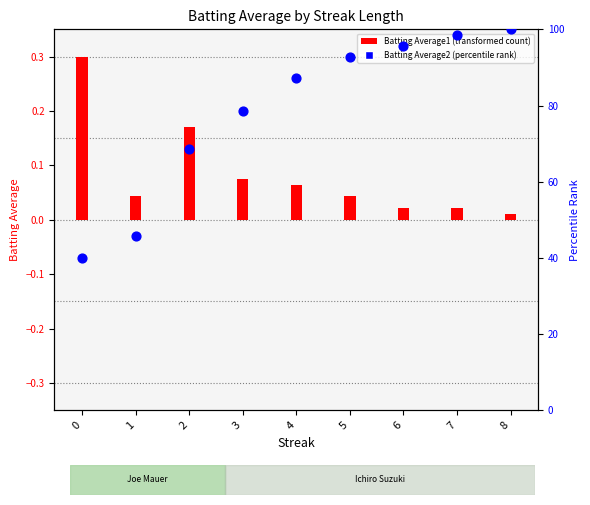

Which series reaches the minimum Y coordinate?

Batting Average1